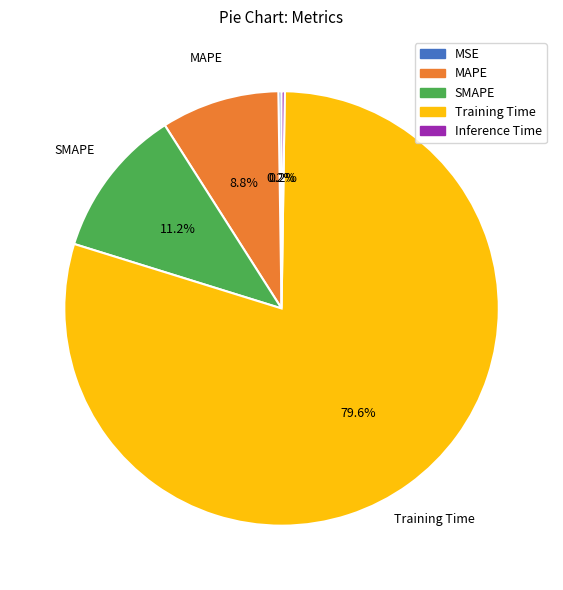

Does MAPE represent more than half of the total?

No